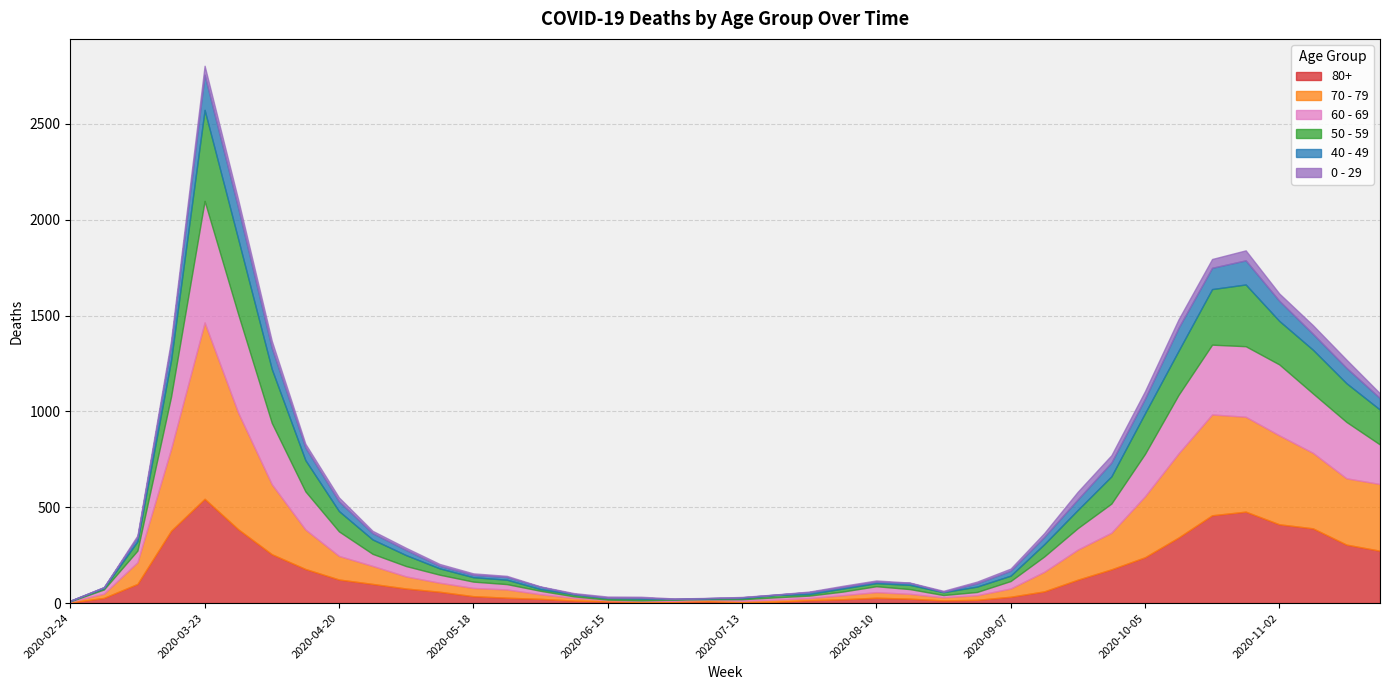

True or false: 80+ and 0 - 29 cross at least once.

False